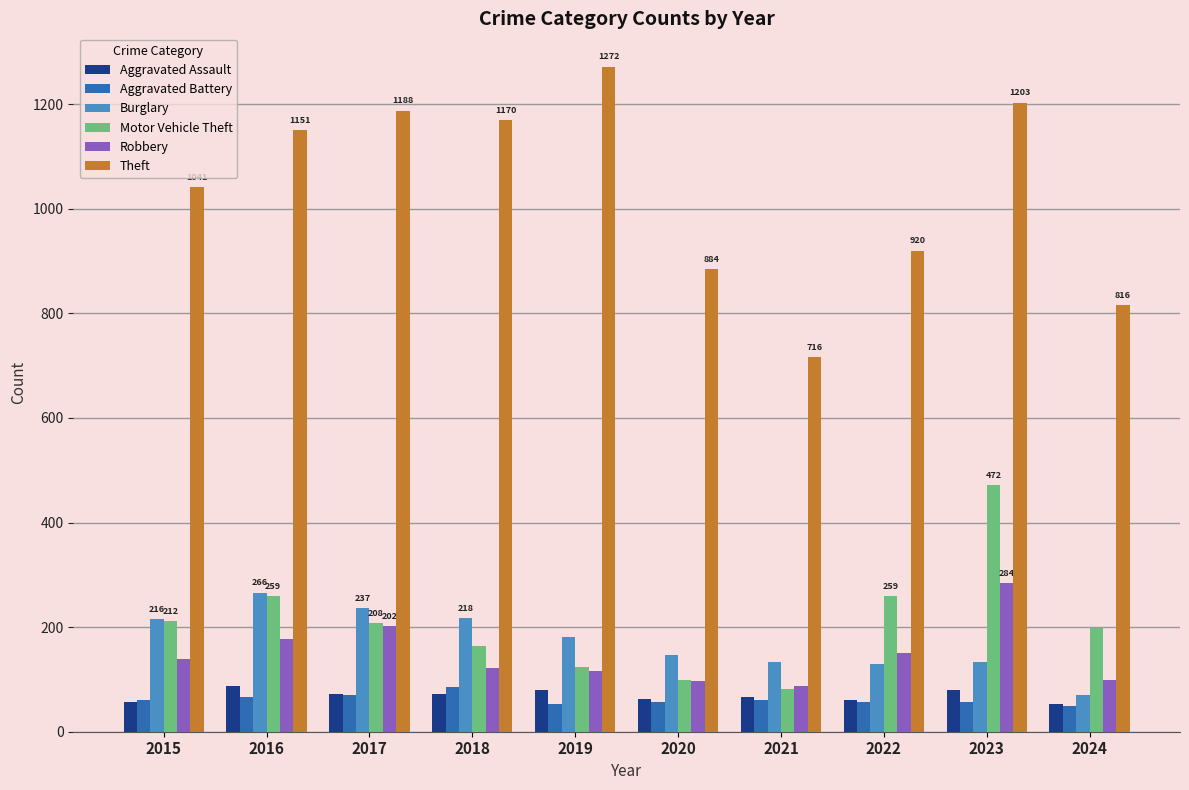

Which series has the largest total across all categories?

Theft